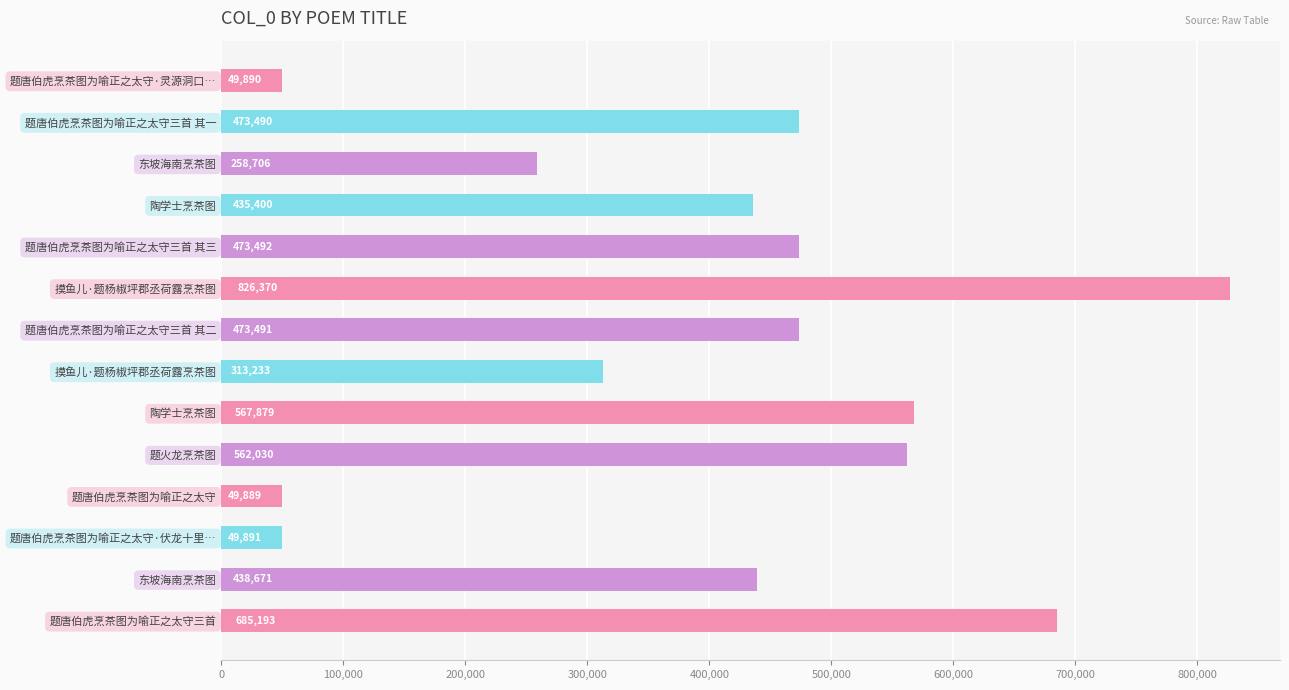

Count the number of data series in this chart.

1